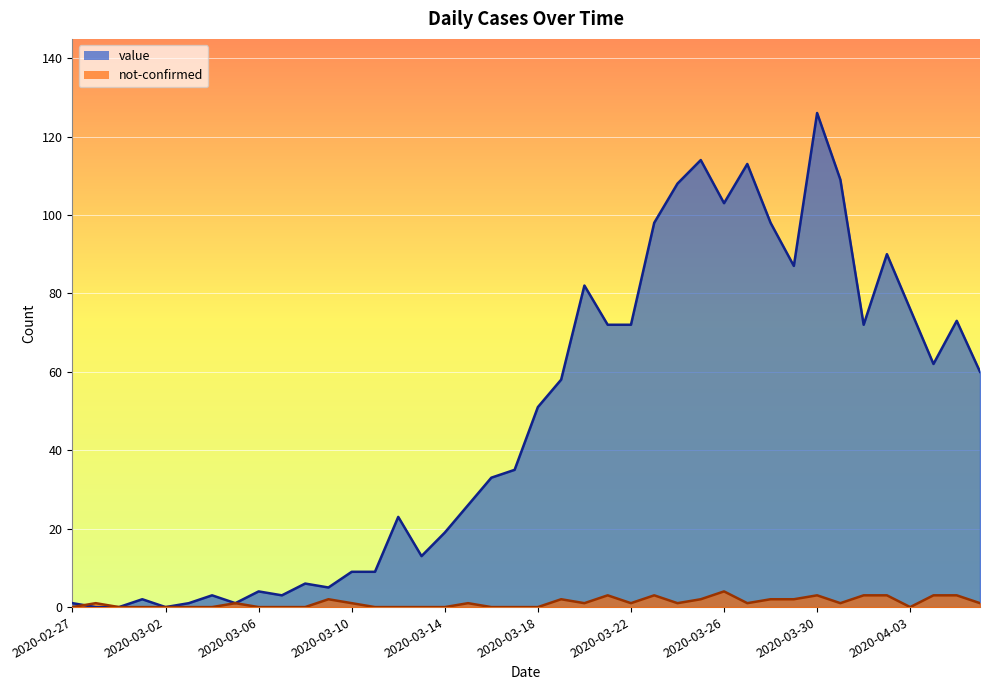

Which label corresponds to the largest value in the chart?

2020-03-30